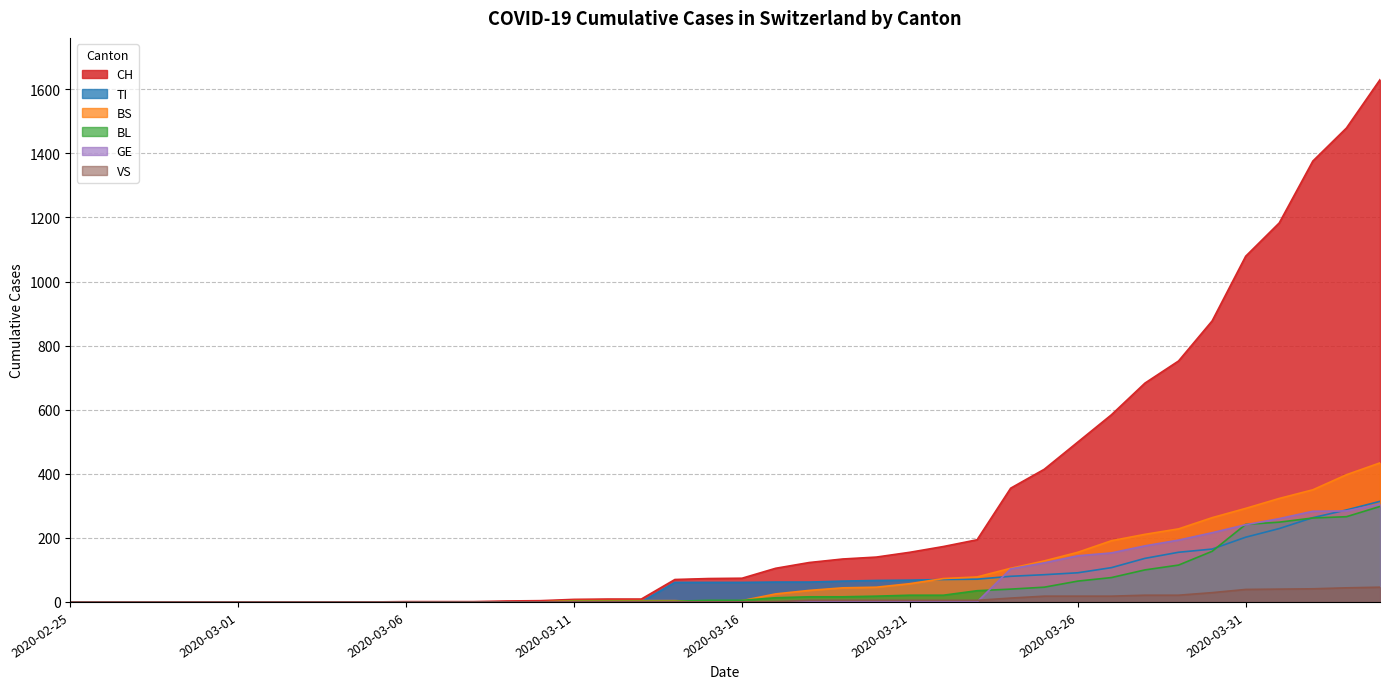

Rank the categories by GE value from lowest to highest.

2020-02-25, 2020-02-26, 2020-02-27, 2020-02-28, 2020-02-29, 2020-03-01, 2020-03-02, 2020-03-03, 2020-03-04, 2020-03-05, 2020-03-06, 2020-03-07, 2020-03-08, 2020-03-09, 2020-03-10, 2020-03-11, 2020-03-12, 2020-03-13, 2020-03-14, 2020-03-15, 2020-03-16, 2020-03-17, 2020-03-18, 2020-03-19, 2020-03-20, 2020-03-21, 2020-03-22, 2020-03-23, 2020-03-24, 2020-03-25, 2020-03-26, 2020-03-27, 2020-03-28, 2020-03-29, 2020-03-30, 2020-03-31, 2020-04-01, 2020-04-02, 2020-04-03, 2020-04-04